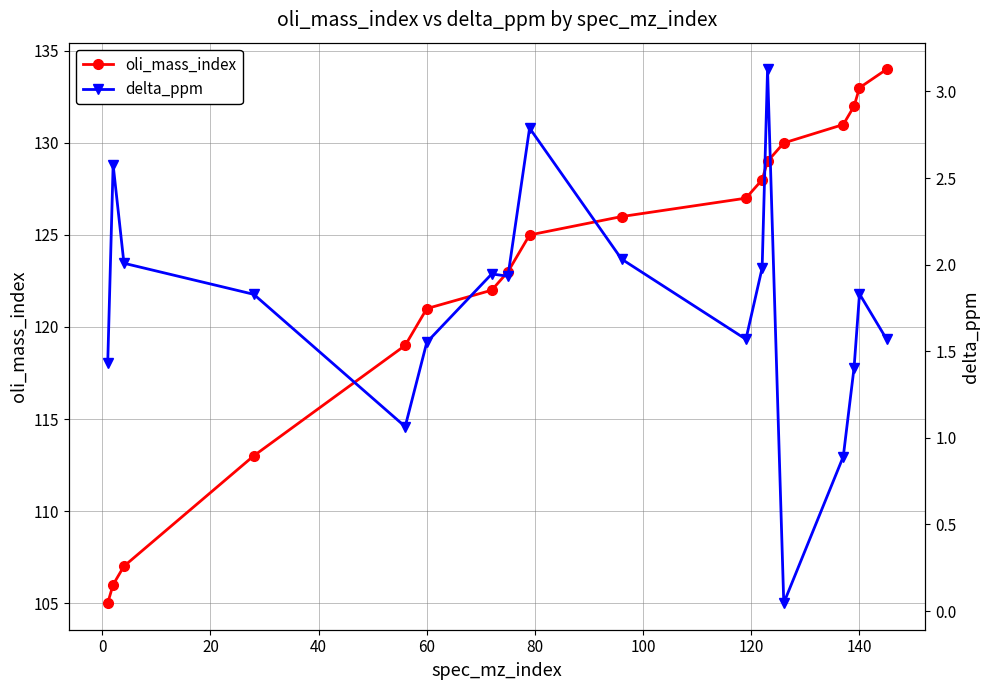

Reading left to right, extract all data points from this chart.

oli_mass_index: 105.0	106.0	107.0	113.0	119.0	121.0	122.0	123.0	125.0	126.0	127.0	128.0	129.0	130.0	131.0	132.0	133.0	134.0
delta_ppm: 1.4	2.6	2.0	1.8	1.1	1.6	1.9	1.9	2.8	2.0	1.6	2.0	3.1	0.0	0.9	1.4	1.8	1.6